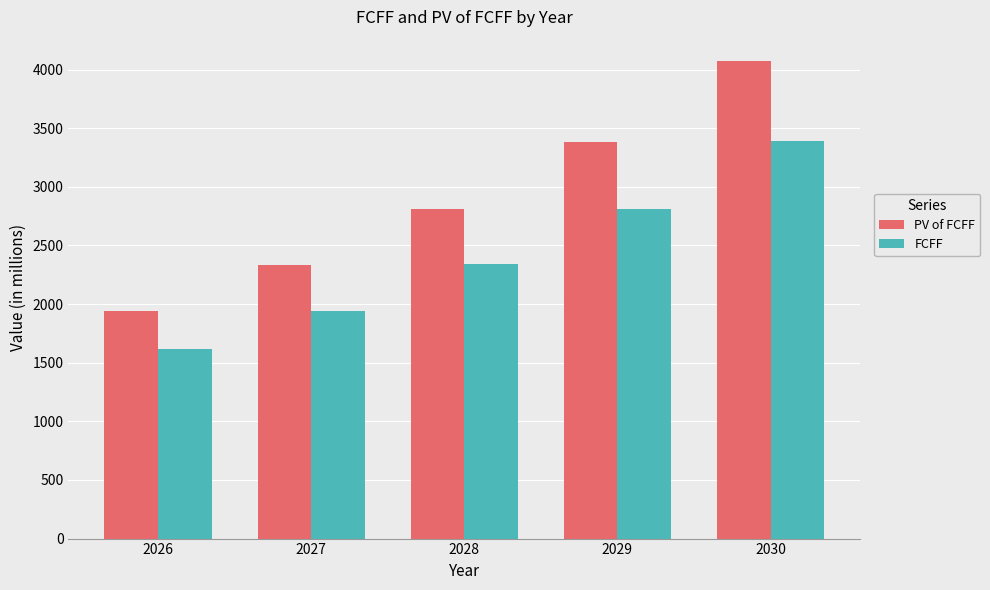

Is it true that FCFF equals 1910.3 at 2029?

False